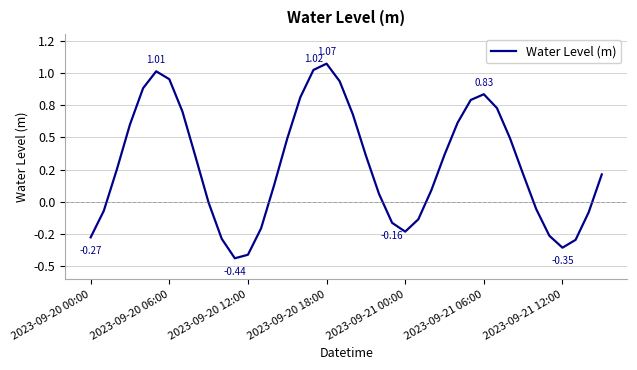

Where is the data nearest to the value 0?

9